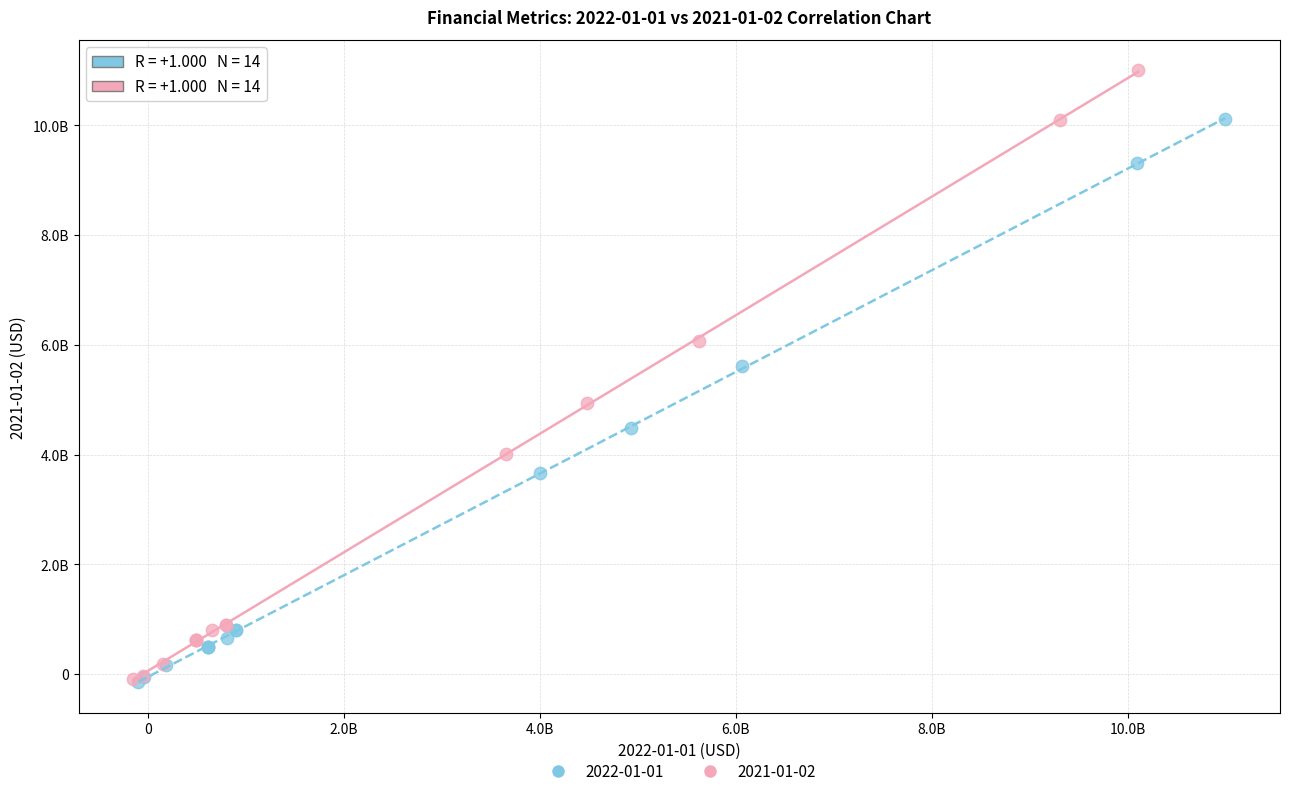

What are all the series names shown in the legend?

2022-01-01, 2021-01-02